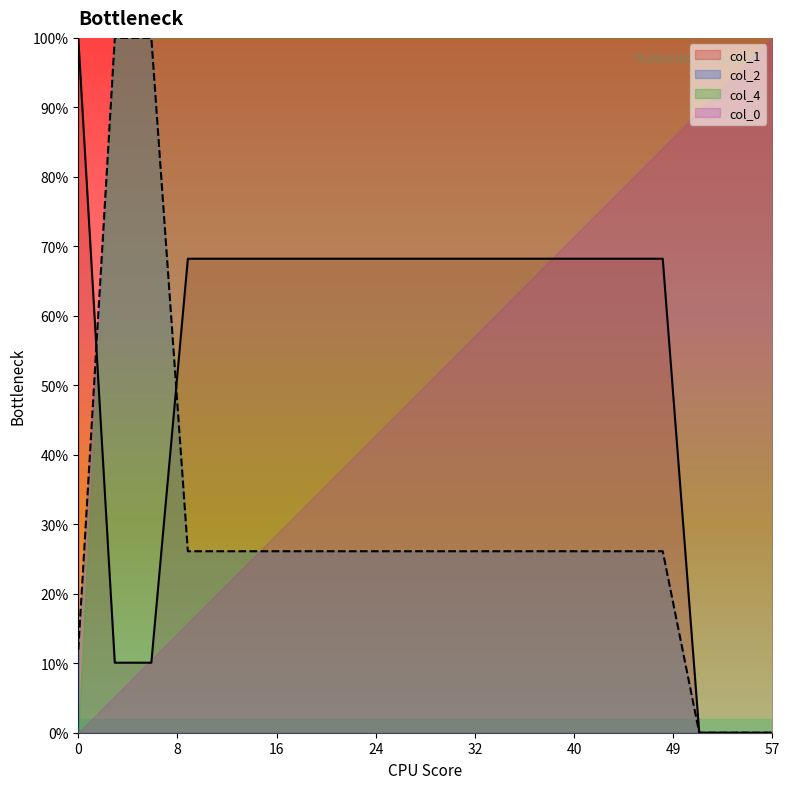

Which series has the largest total across all categories?

col_4